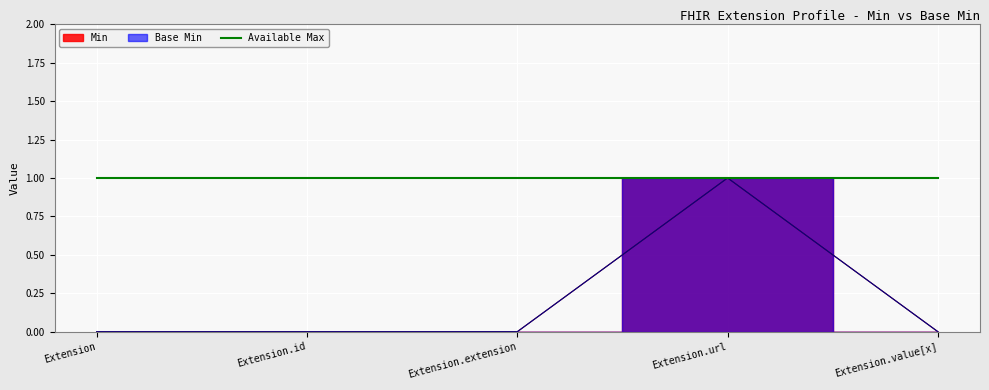

True or false: Min has a value of 1 at Extension.url.

True